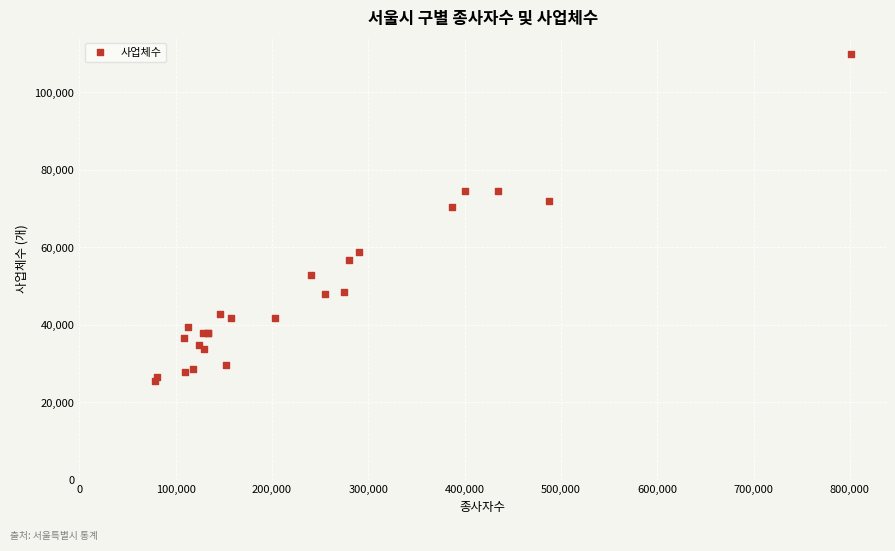

What Y value in the scatter plot is closest to 67699?

70308